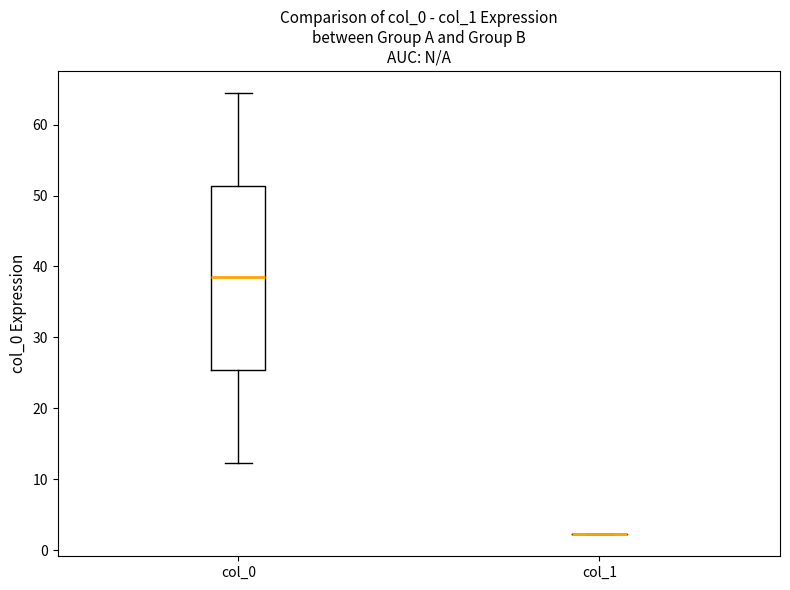

Reading left to right, transcribe this box plot: for each box, give where its median line is, the range the box spans, and where its two whiskers end, as read against the y-axis. The values are not printed on the chart, so give them approximately, as read against the axis.

col_0: median 38, box 25 to 51, whiskers 12 to 65
col_1: box collapsed to a line at 2, whiskers 2 to 2